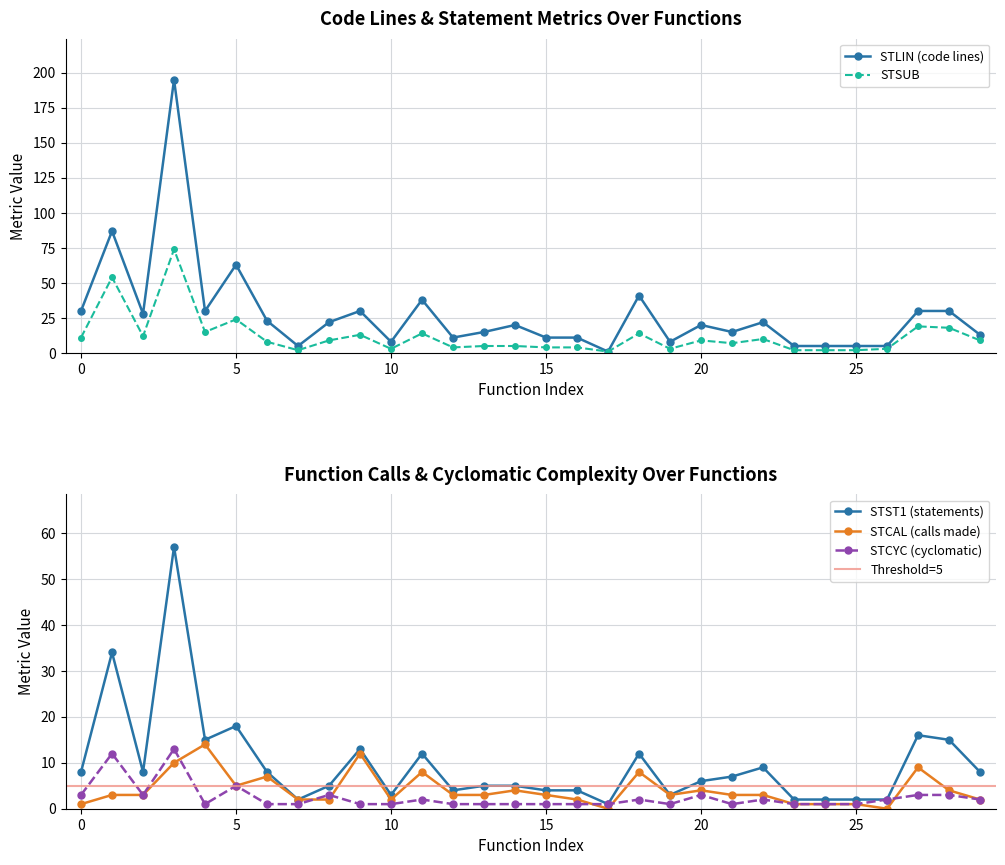

Reading right to left, transcribe all the data shown in this chart.

col_17: 13	30	30	5	5	5	5	22	15	20	8	41	1	11	11	20	15	11	38	8	30	22	5	23	63	30	195	28	87	30
col_31: 9	18	19	3	2	2	2	10	7	9	3	14	1	4	4	5	5	4	14	3	13	9	2	8	24	15	74	12	54	11
col_32: 8	15	16	2	2	2	2	9	7	6	3	12	1	4	4	5	5	4	12	3	13	5	2	8	18	15	57	8	34	8
col_8: 2	4	9	0	1	1	1	3	3	4	3	8	0	2	3	4	3	3	8	2	12	2	2	7	5	14	10	3	3	1
col_9: 2	3	3	2	1	1	1	2	1	3	1	2	1	1	1	1	1	1	2	1	1	3	1	1	5	1	13	3	12	3